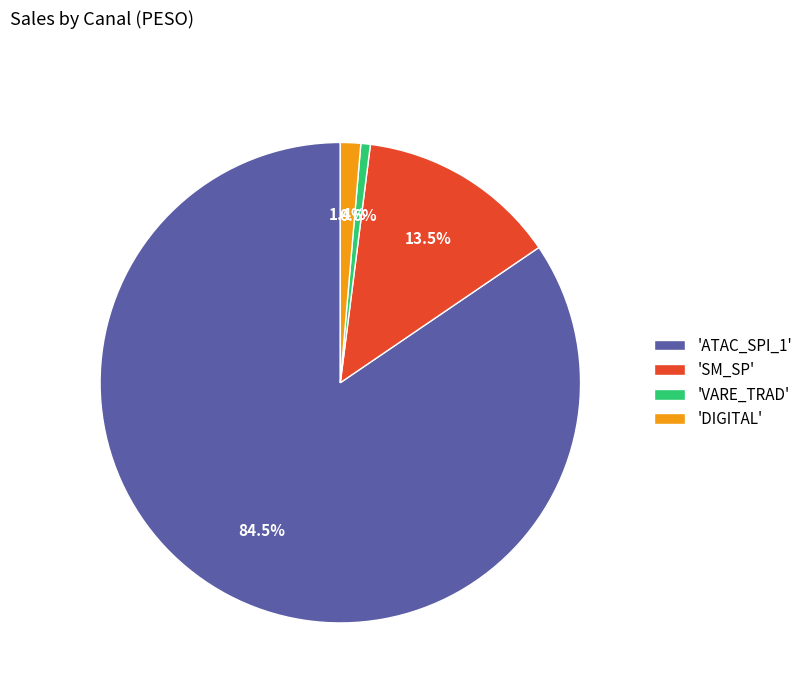

Between 'DIGITAL' and 'ATAC_SPI_1', which is larger?

'ATAC_SPI_1'